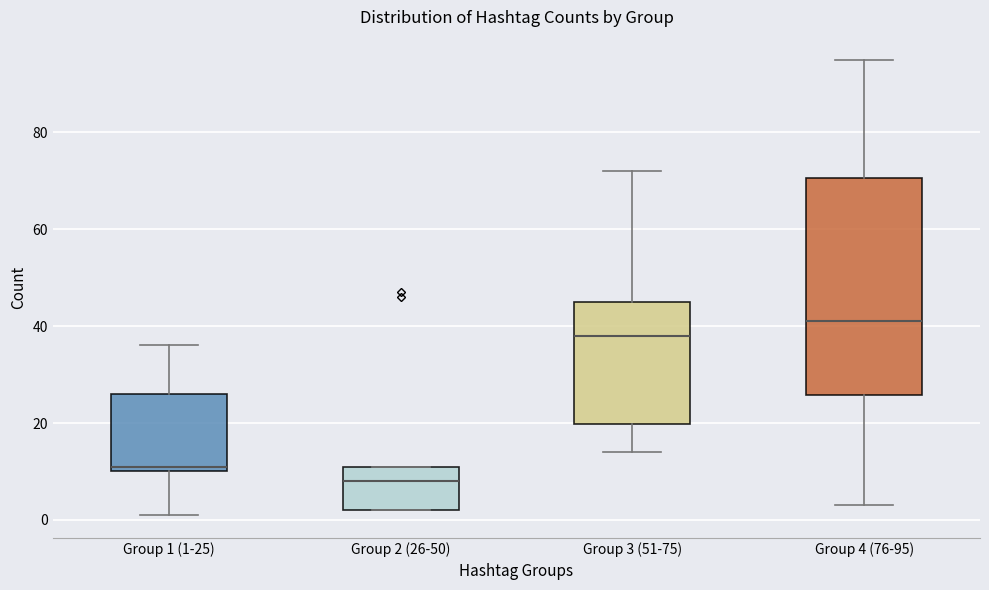

Reading left to right, read every box against the y-axis: the position of its median line, the range the box covers, and the ends of its whiskers. The values are not printed on the chart, so give them approximately, as read against the axis.

Group 1 (1-25): median 12, box 10 to 26, whiskers 2 to 36
Group 2 (26-50): median 8, box 2 to 12, whiskers 2 to 12
Group 3 (51-75): median 38, box 20 to 46, whiskers 14 to 72
Group 4 (76-95): median 42, box 26 to 70, whiskers 4 to 96